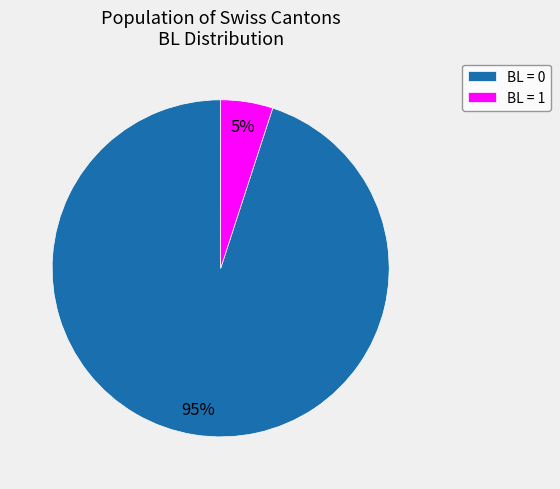

What percentage is the BL = 1 slice, to the nearest percent?

5%